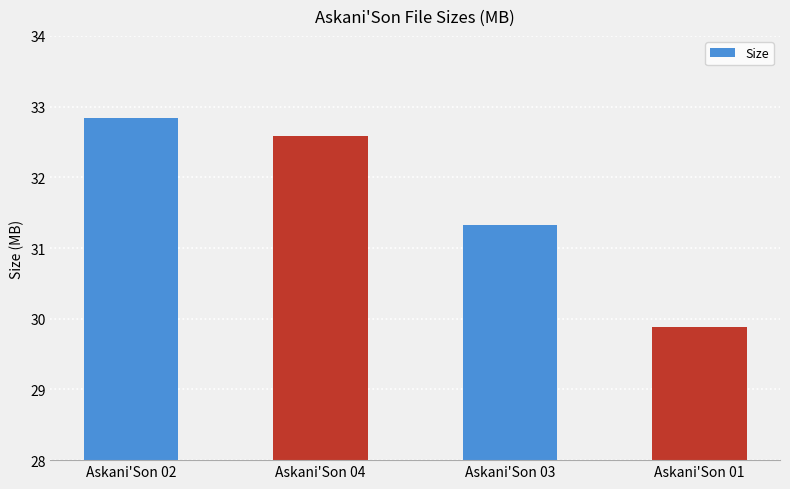

Which label corresponds to the smallest value in the chart?

Askani'Son 01